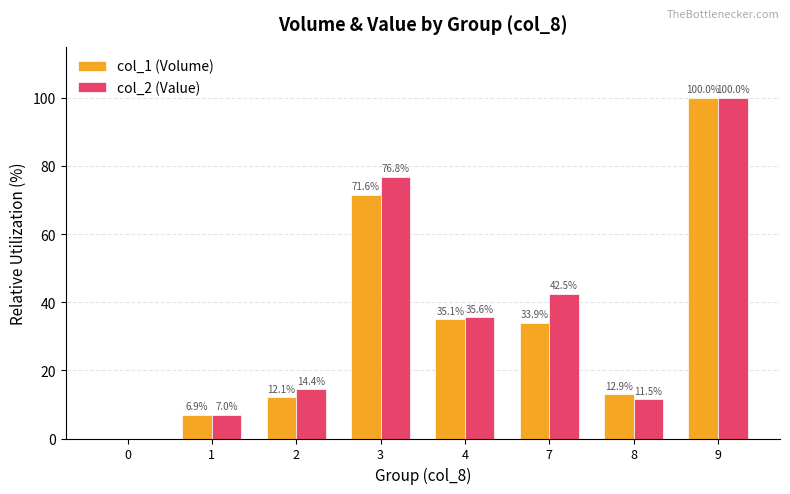

Count the number of data series in this chart.

2